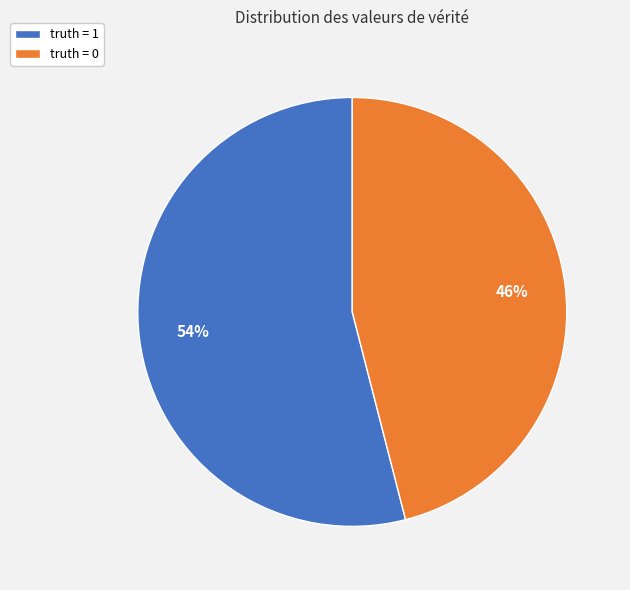

How many slices are in this pie chart?

2